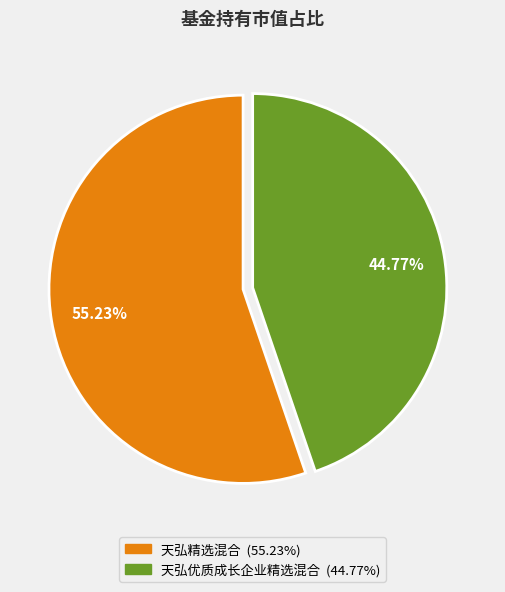

To the nearest percent, what is the difference between the 天弘精选混合 and 天弘优质成长企业精选混合 slice percentages?

10%